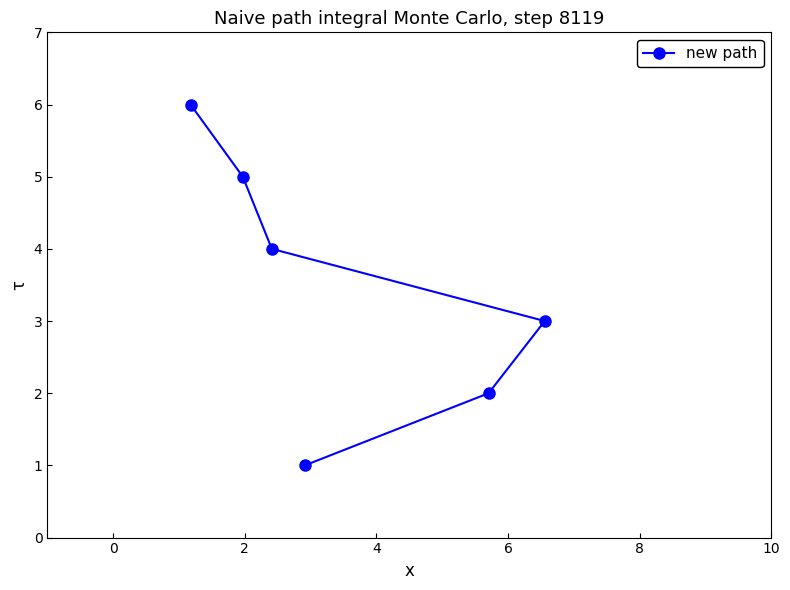

How many data points are less than 4?

3